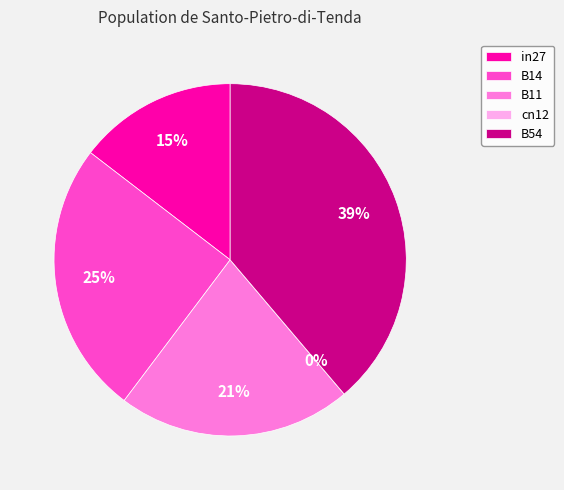

Is it true that B14 is 17% of the pie?

False